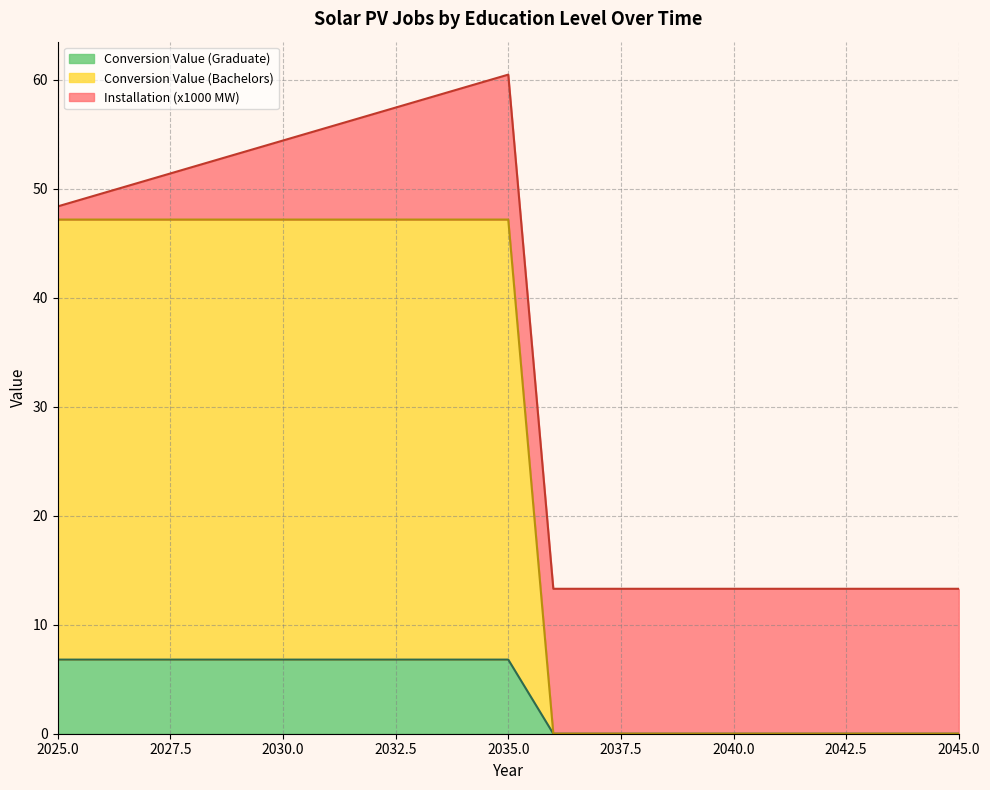

What is the total value across all series at 2030.0?

54.4